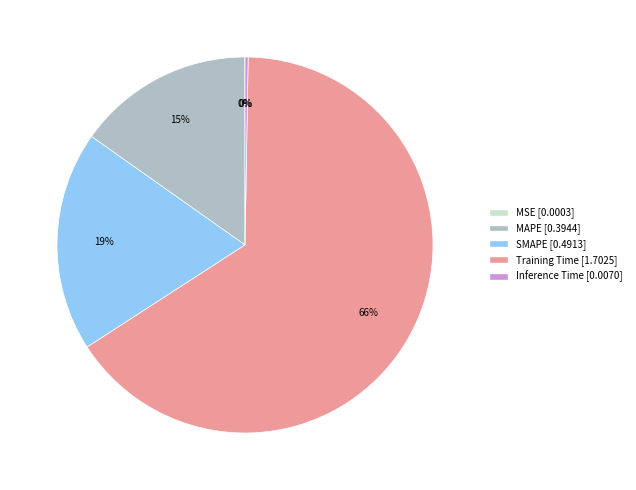

What is the majority slice?

Training Time